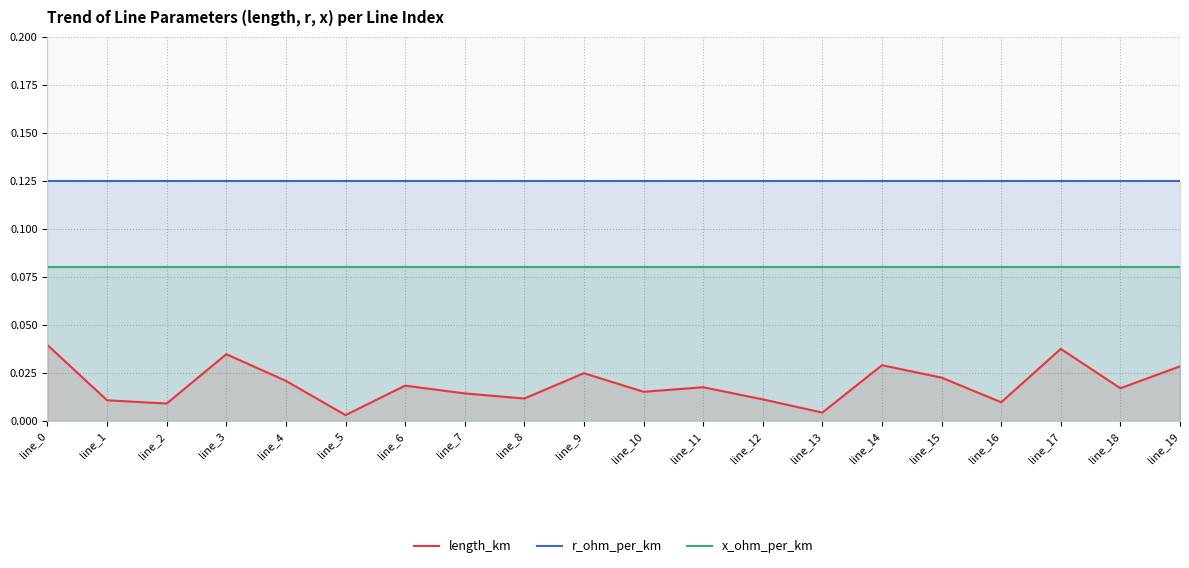

What value does the x_ohm_per_km series have at line_8?

0.1